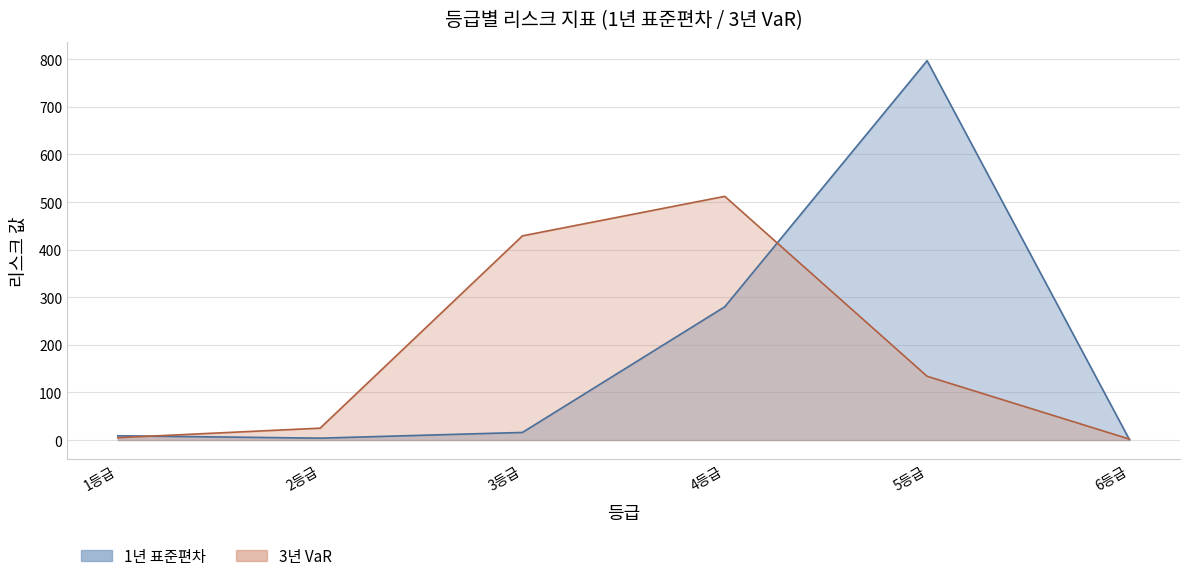

What is the approximate value of 1년 표준편차 at 5등급, to the nearest 50?

800